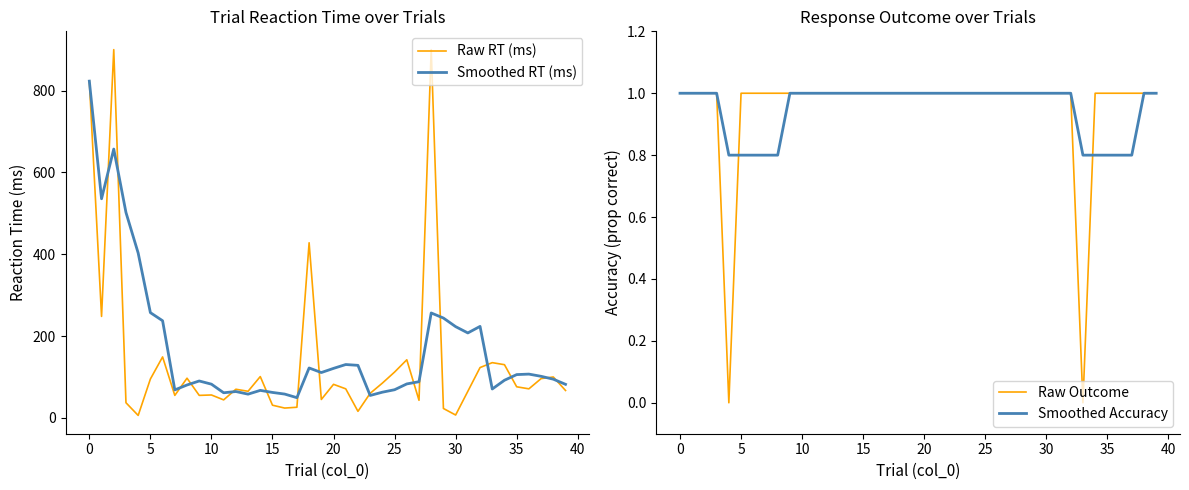

True or false: Raw Outcome has more than 1 interior local peaks.

False